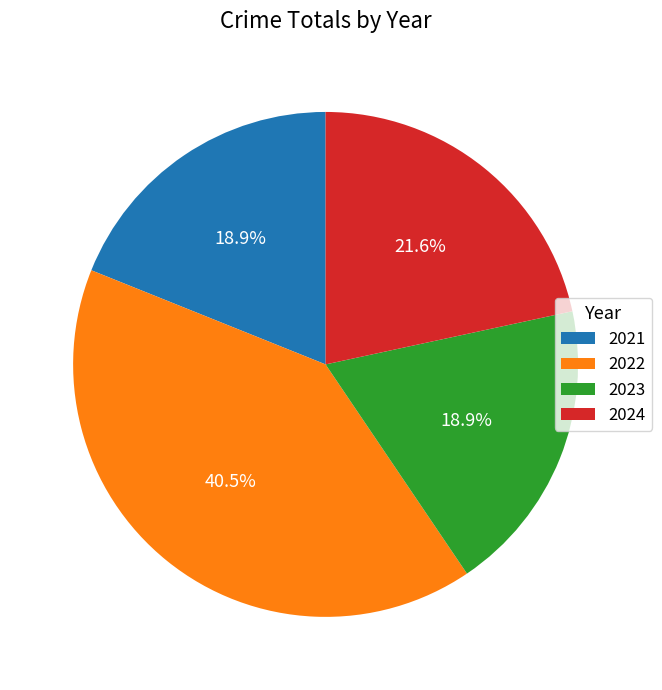

Does 2021 represent more than half of the total?

No